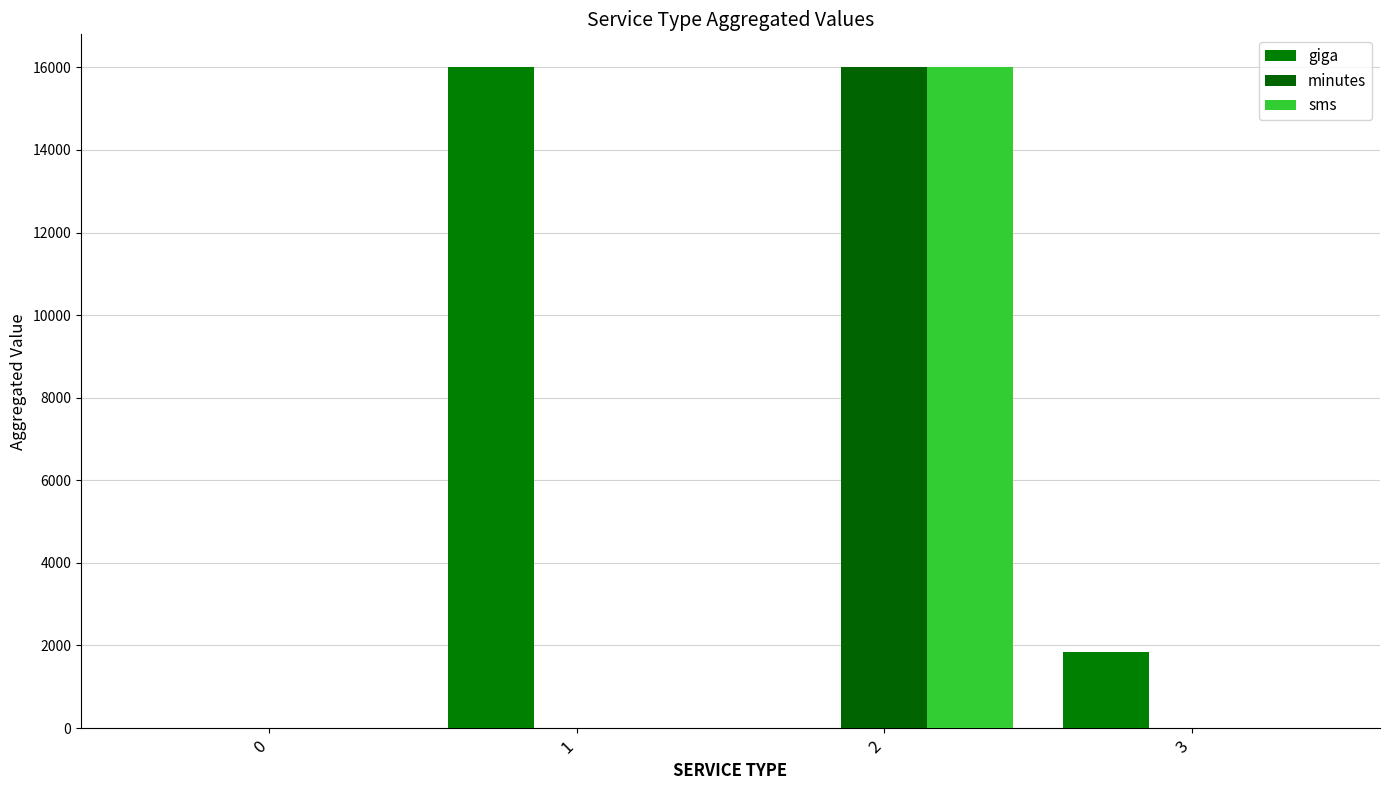

Is it true that sms equals 6822 at 1?

False